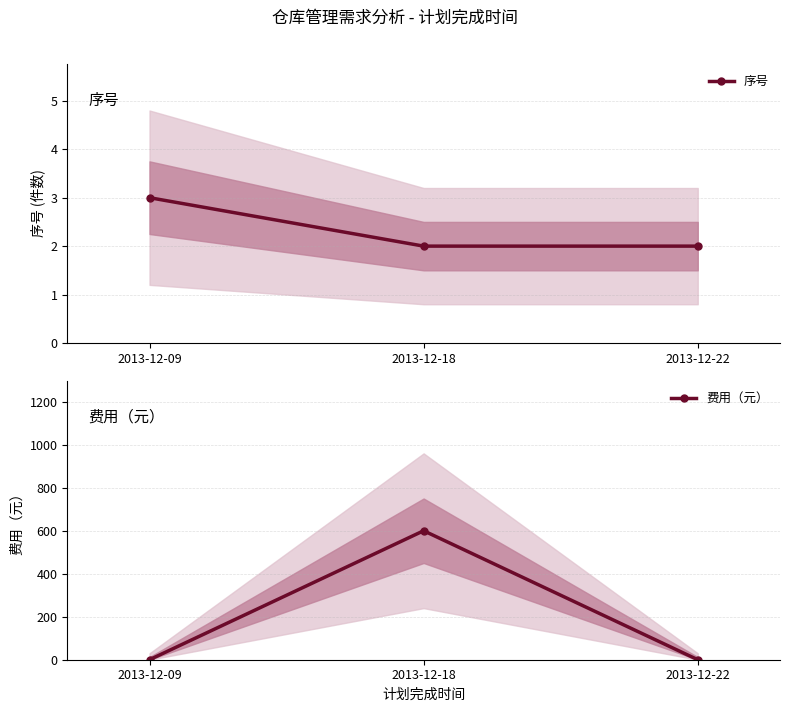

The value of 费用（元） at 2013-12-09 is 0. True or false?

True